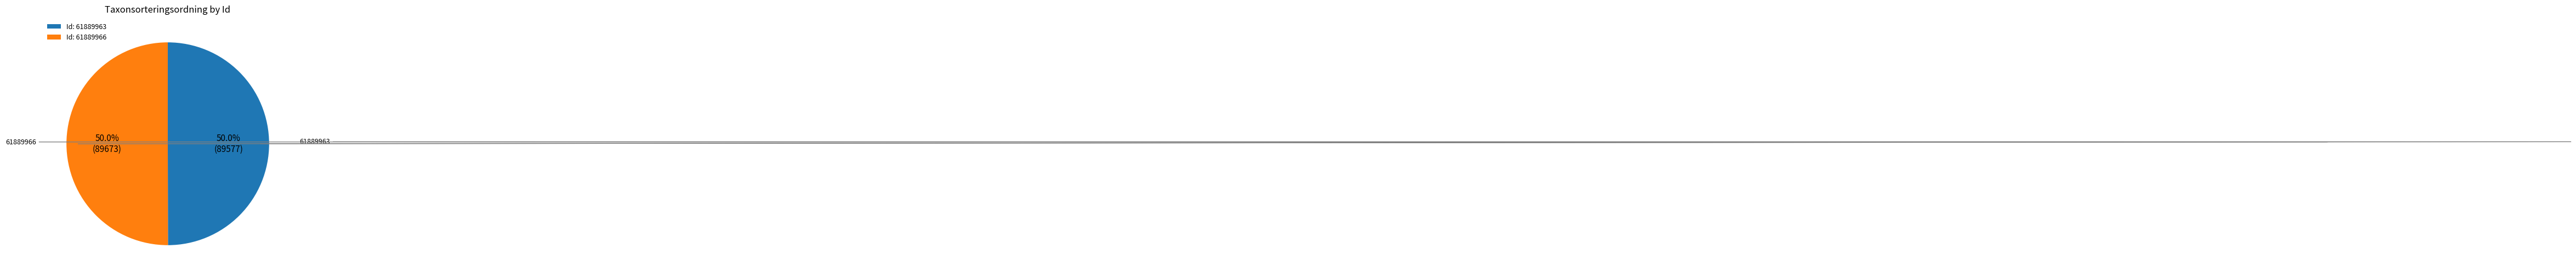

Count the number of slices in the pie.

2